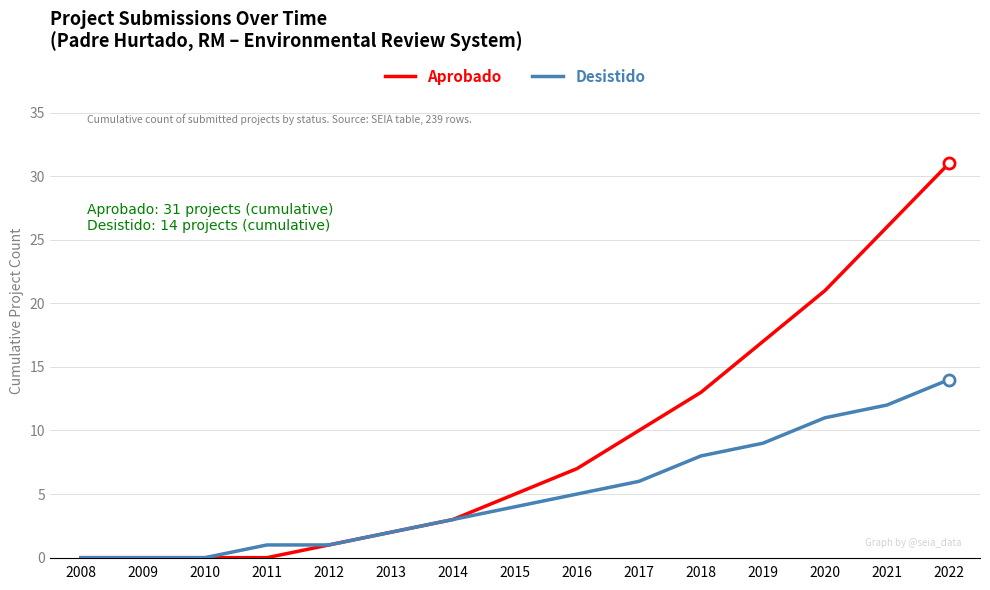

At which category is the sum across all series the highest?

2022